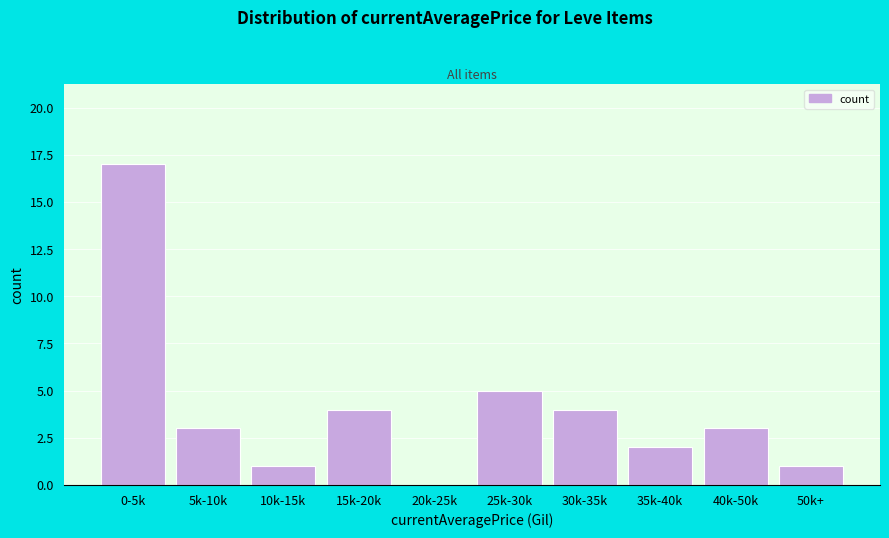

Reading left to right, list all the values displayed in this chart.

0-5k=17	5k-10k=3	10k-15k=1	15k-20k=4	20k-25k=0	25k-30k=5	30k-35k=4	35k-40k=2	40k-50k=3	50k+=1